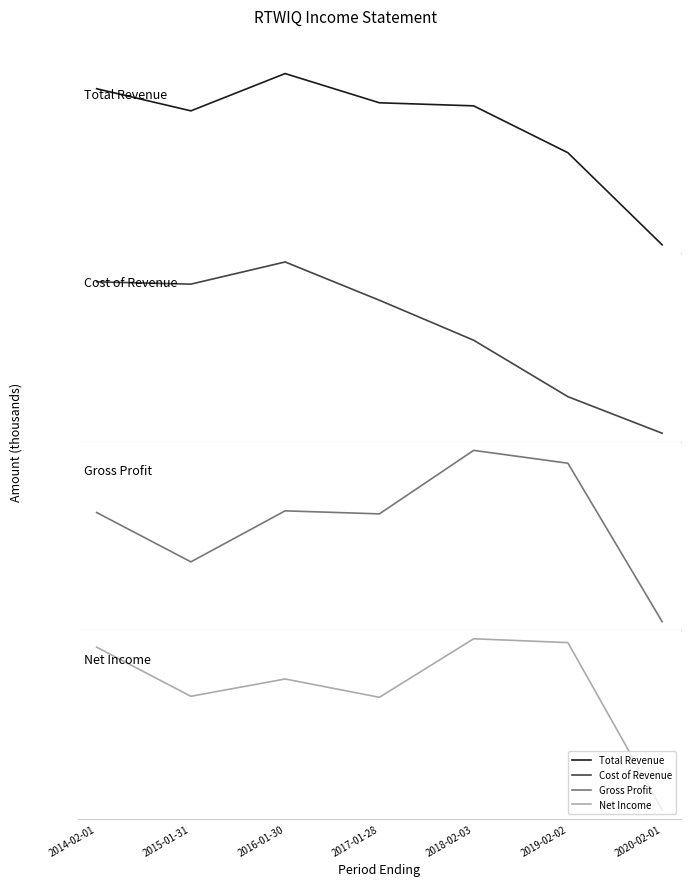

At which category does Net Income reach its first local peak?

2016-01-30